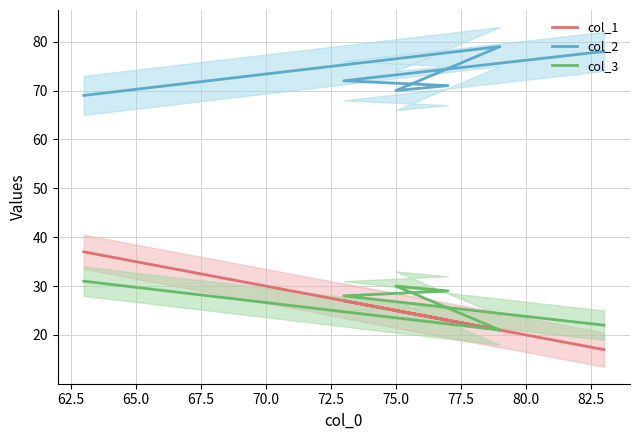

How many series are shown in this chart?

3